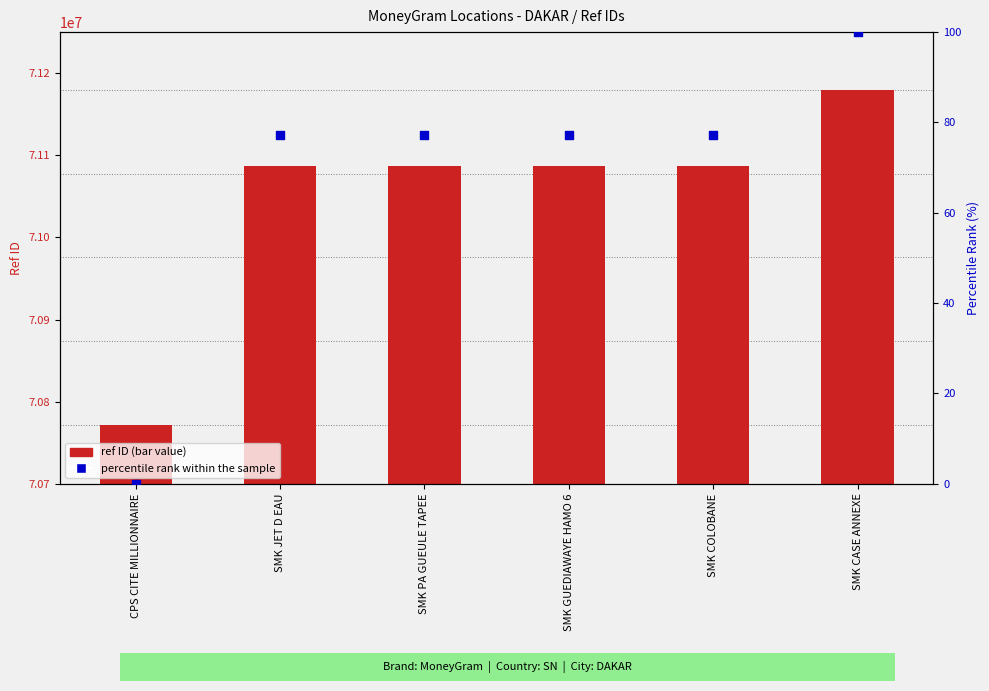

At which category is the sum across all series the highest?

SMK CASE ANNEXE